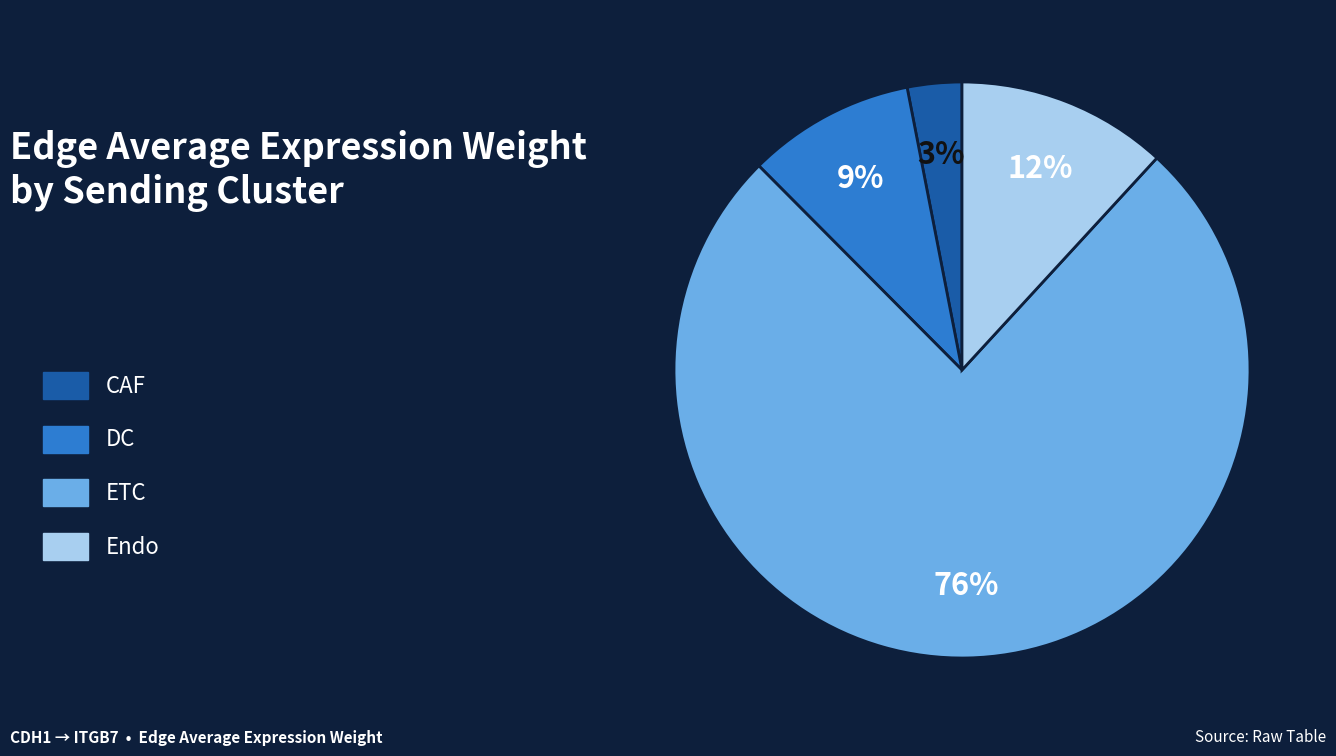

Which slice is the smallest?

CAF